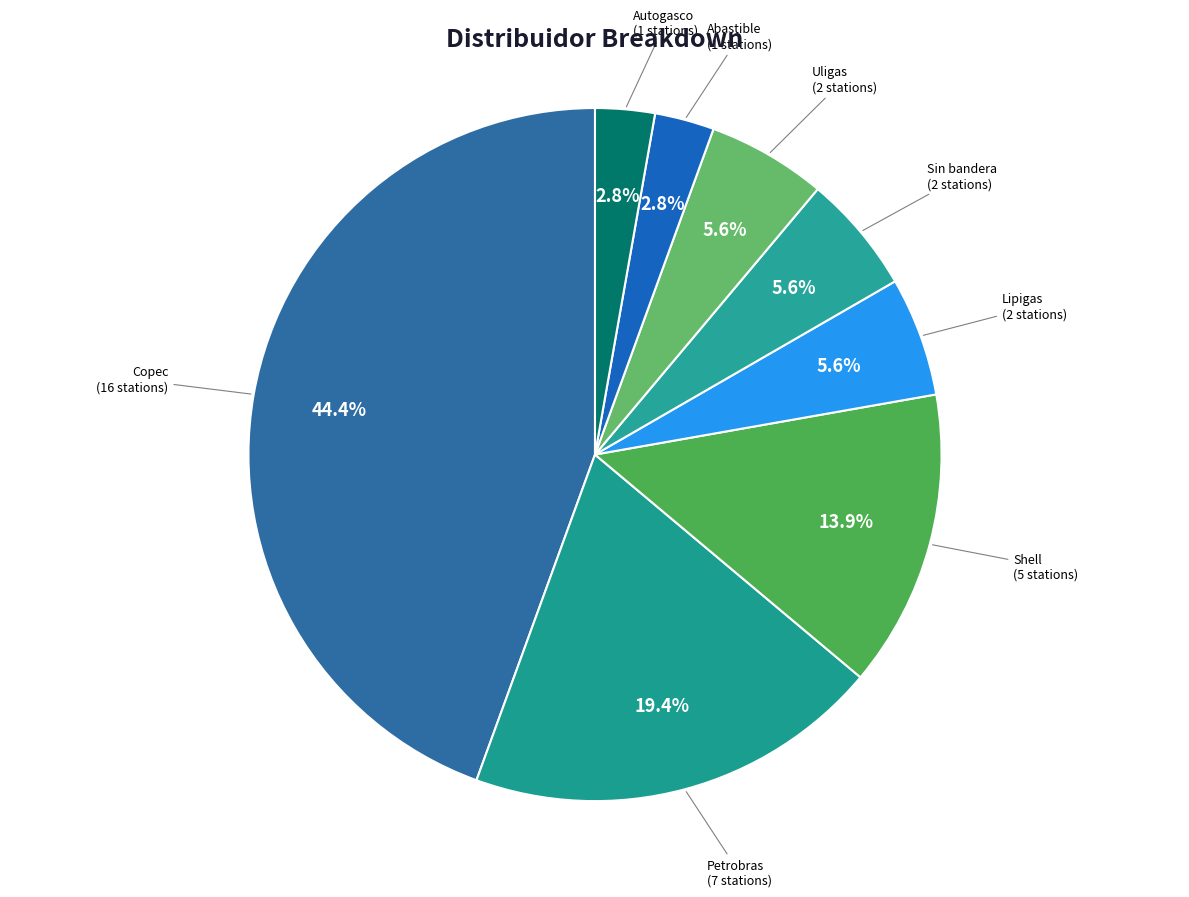

How many slices are in this pie chart?

8